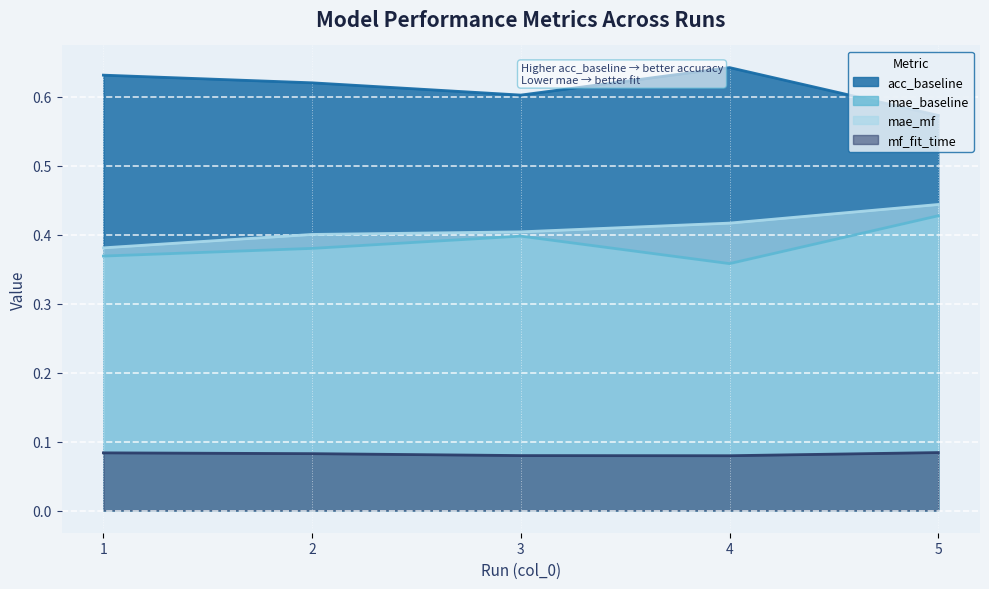

The mae_baseline series shows 0.5 at 1. True or false?

False